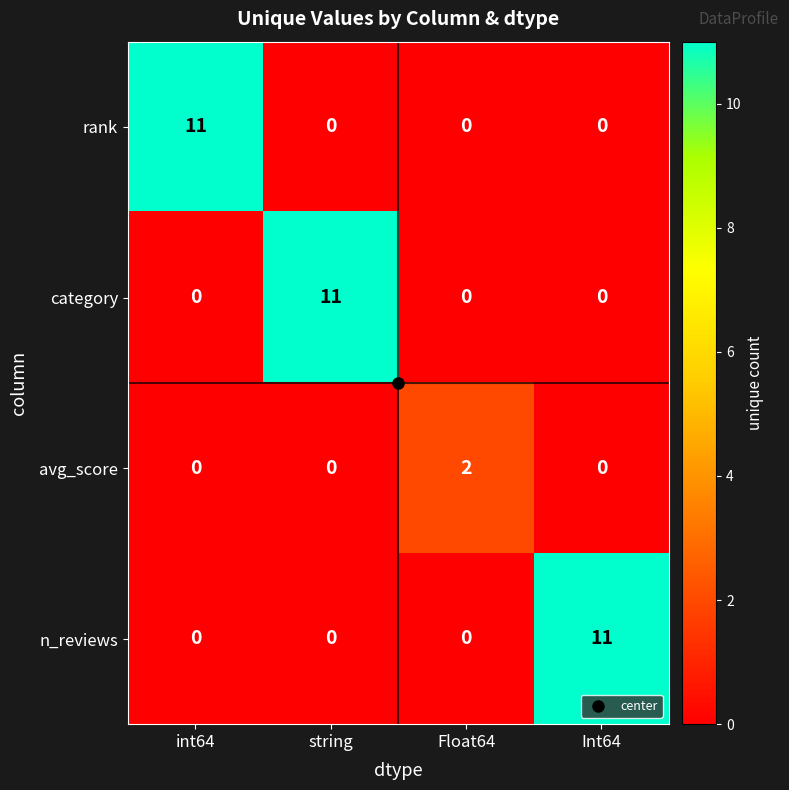

What is the sum of the rank values at int64 and Int64?

11